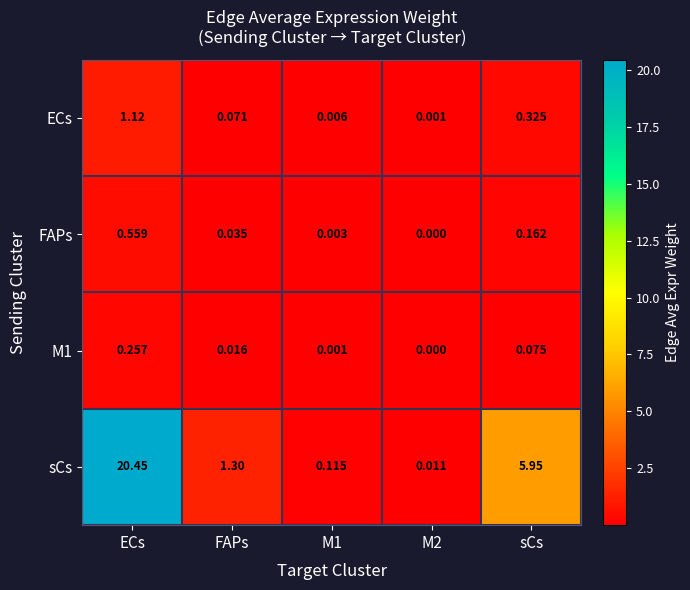

Which series has the widest spread of values?

sCs